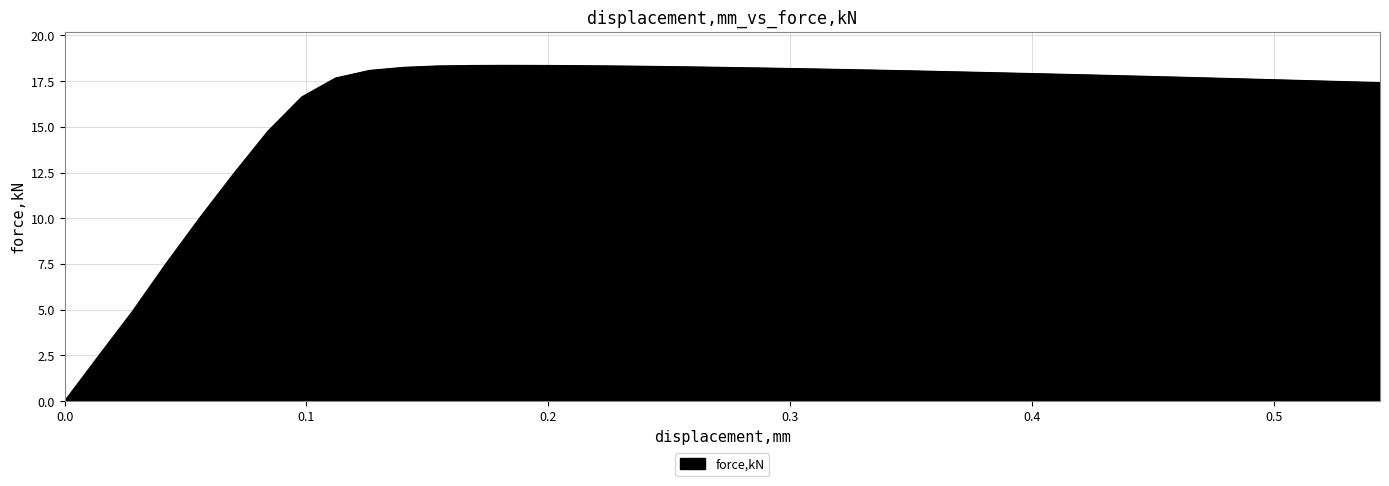

What is the sum of all values?

645.0